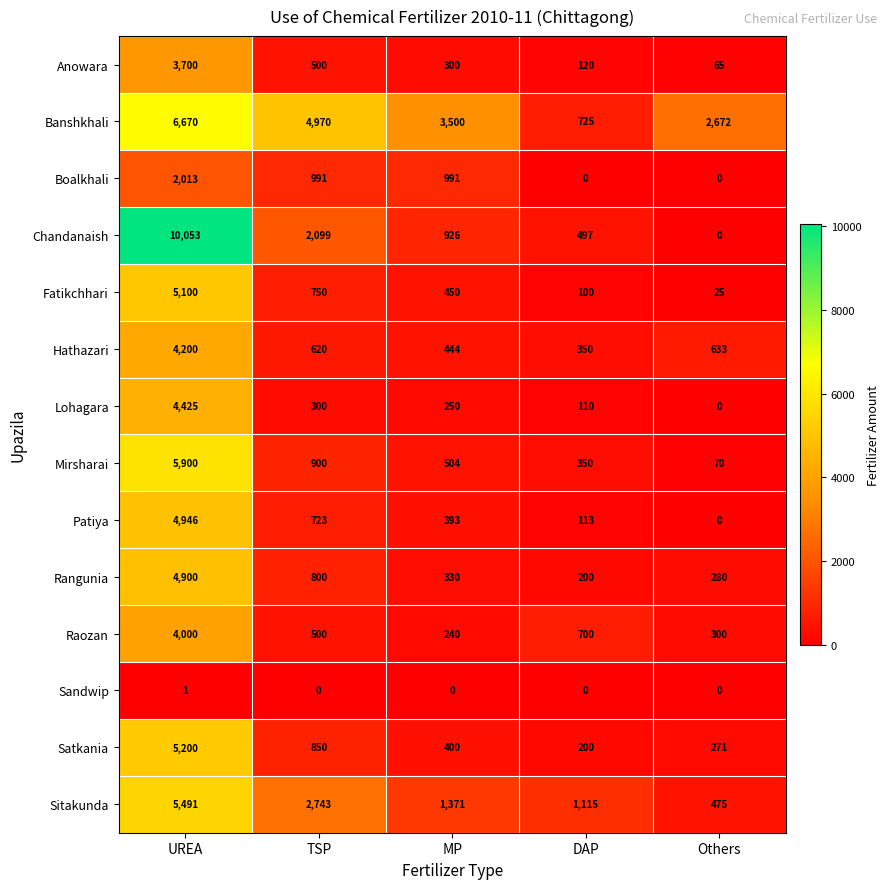

Is it true that Anowara equals 500 at TSP?

True